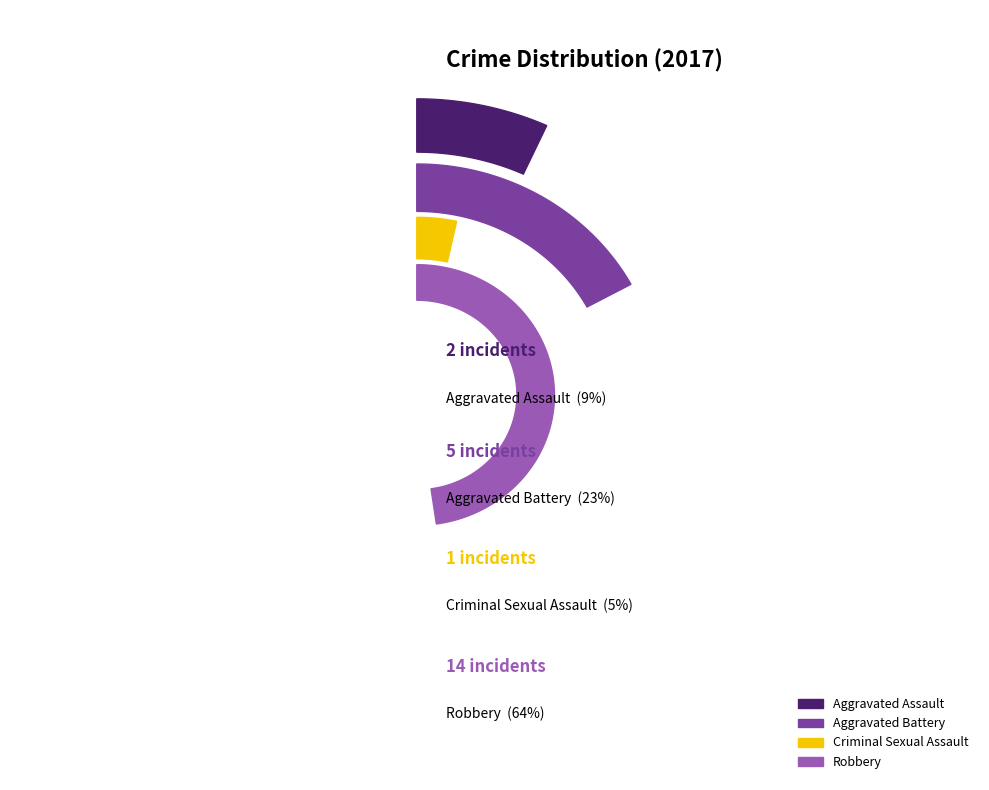

What percentage is the Aggravated Assault slice, to the nearest percent?

9%